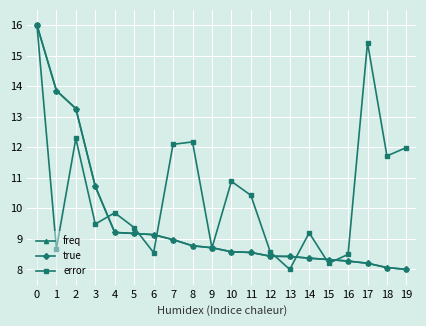

Is the value of error at 4 greater than the value of true at 5?

Yes